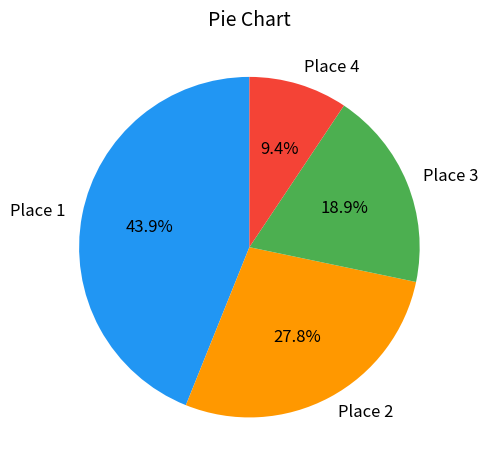

How many slices are in this pie chart?

4